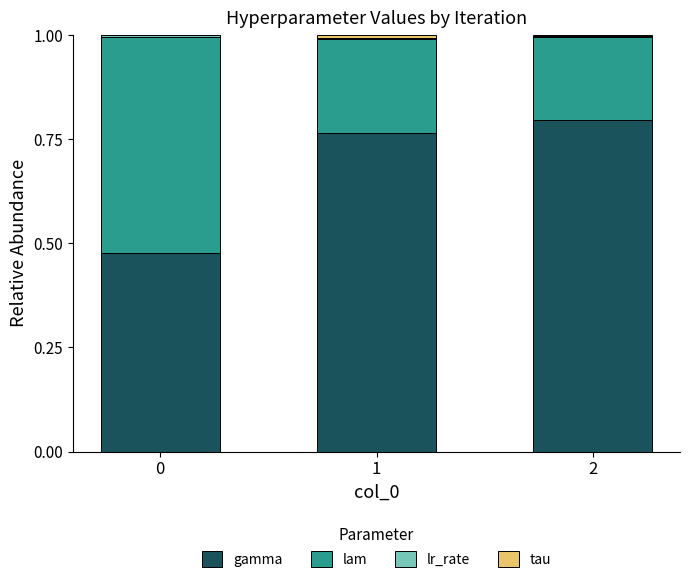

What is the sum of all gamma values?

2.0